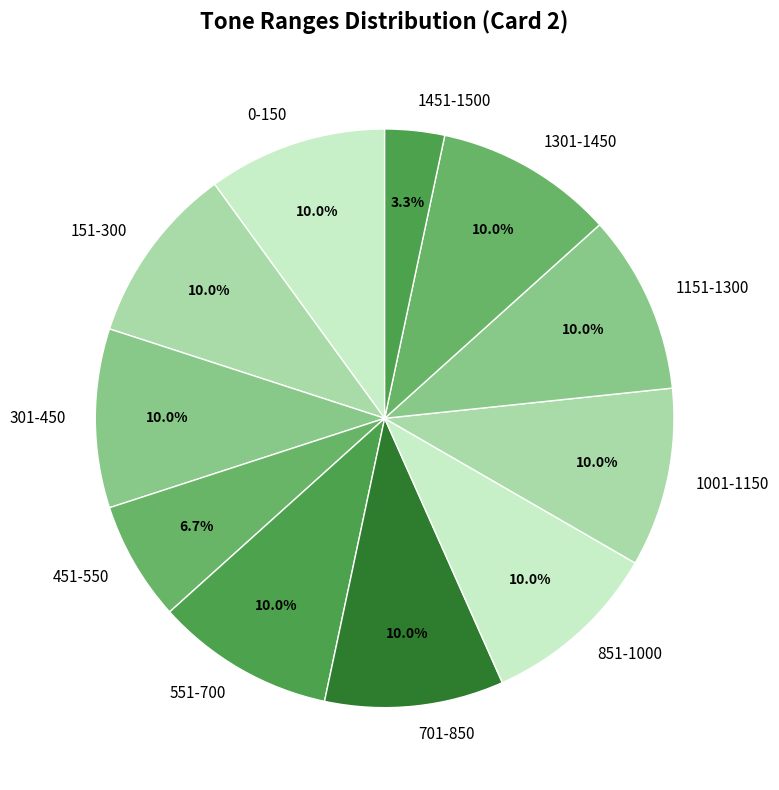

To the nearest percent, what portion does 1451-1500 represent?

3%